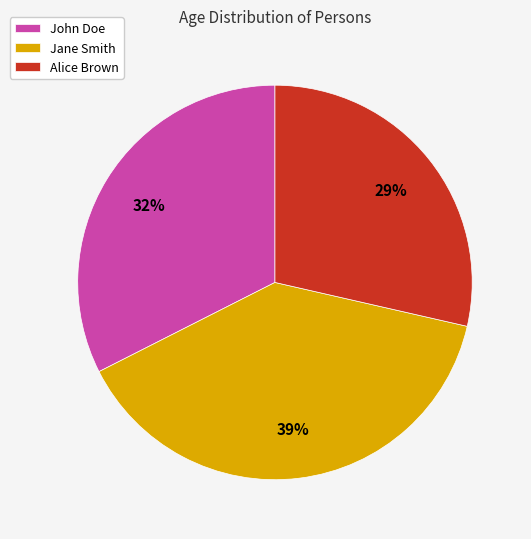

Count the number of slices in the pie.

3